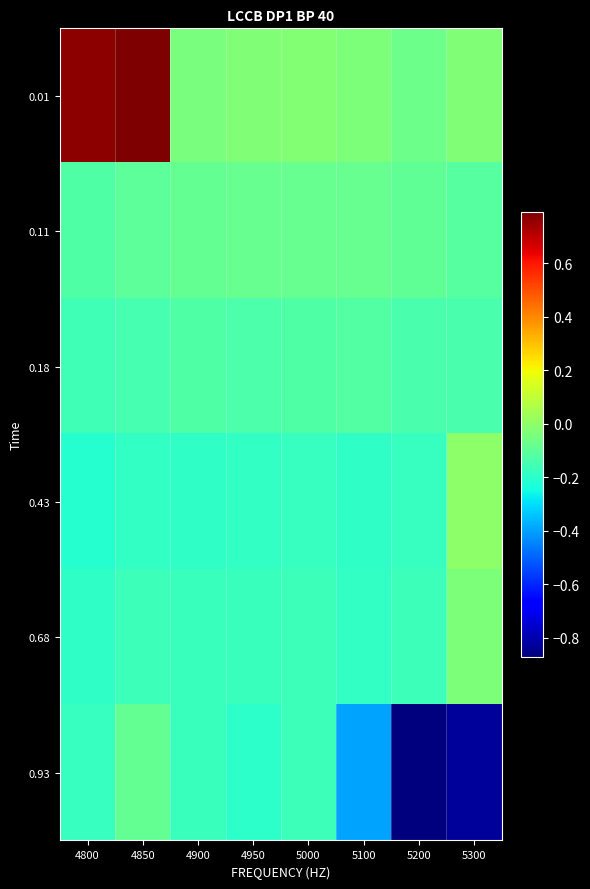

What is the total value across all series at 4900?

-0.8